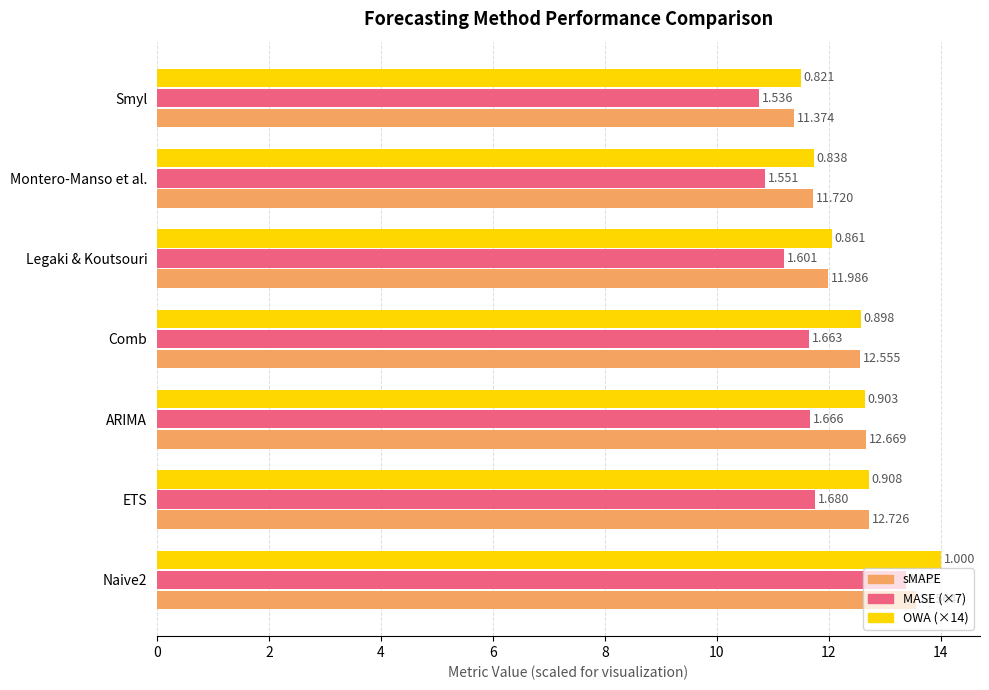

What are all the series names shown in the legend?

sMAPE, MASE (×7), OWA (×14)